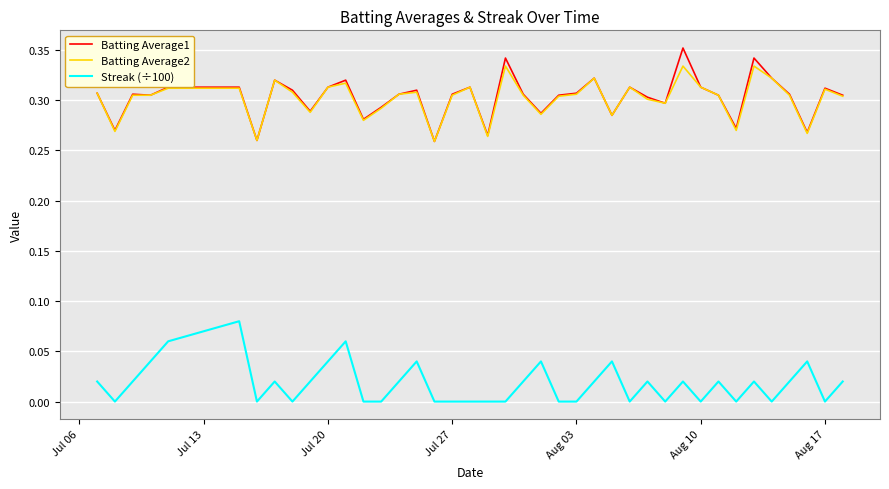

Rank the series by their maximum value, from lowest to highest.

Streak (÷100), Batting Average2, Batting Average1